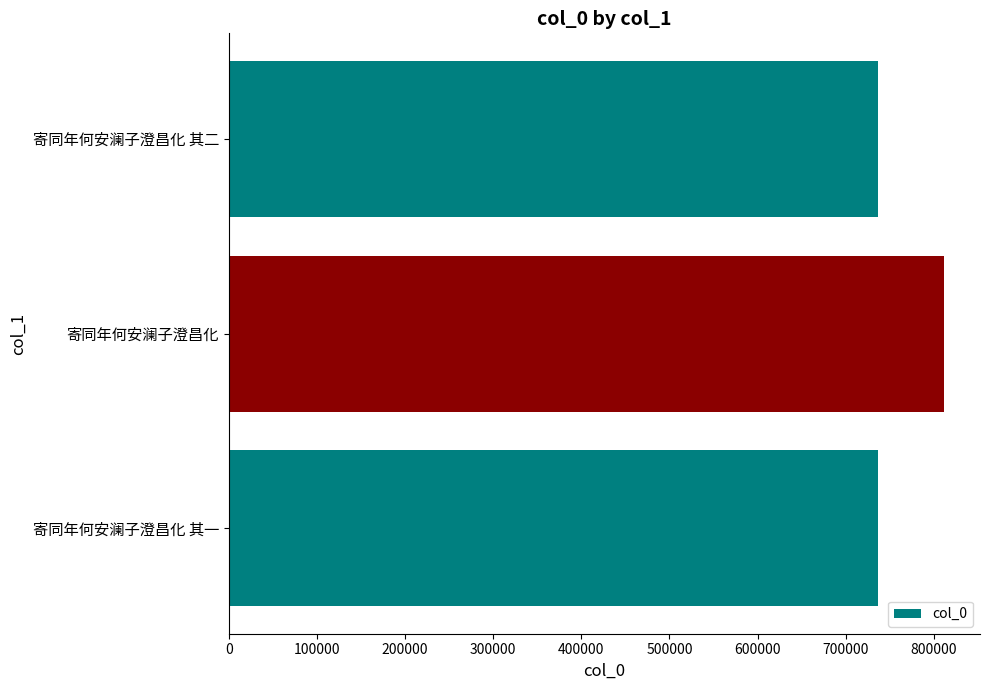

The value at 寄同年何安澜子澄昌化 is 1316208. True or false?

False